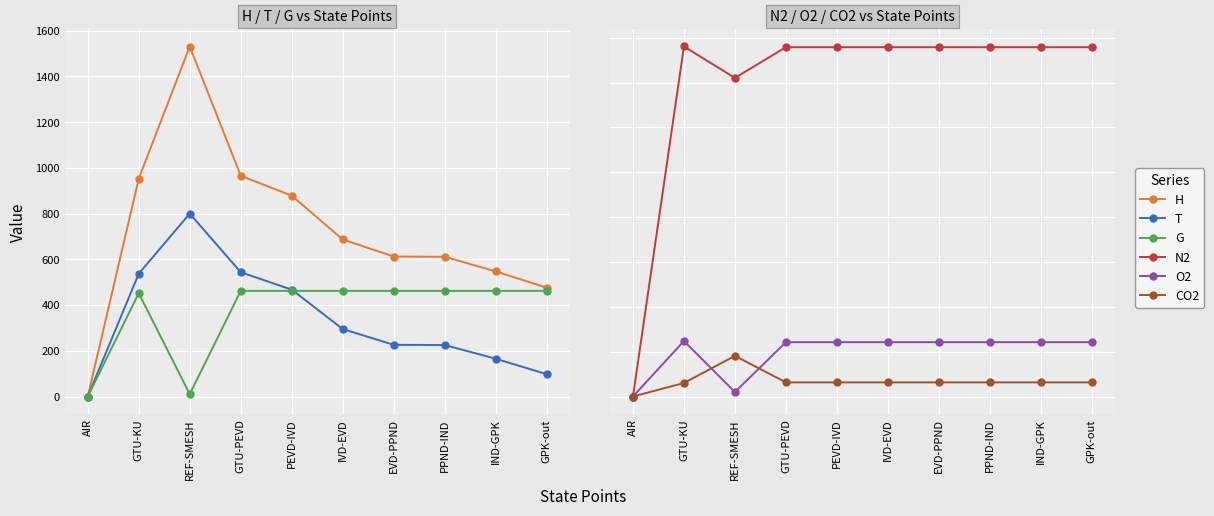

True or false: O2 has more than 0 interior local peaks.

True